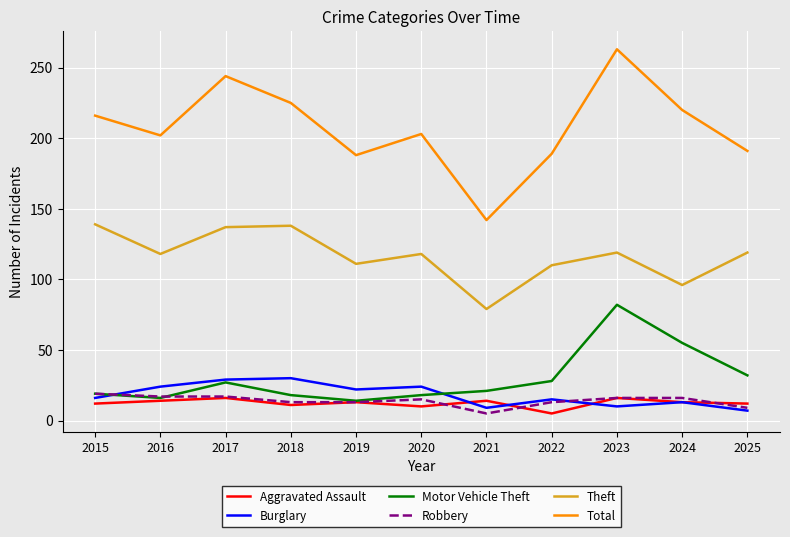

What is the difference between the highest and lowest values at 2016?

188